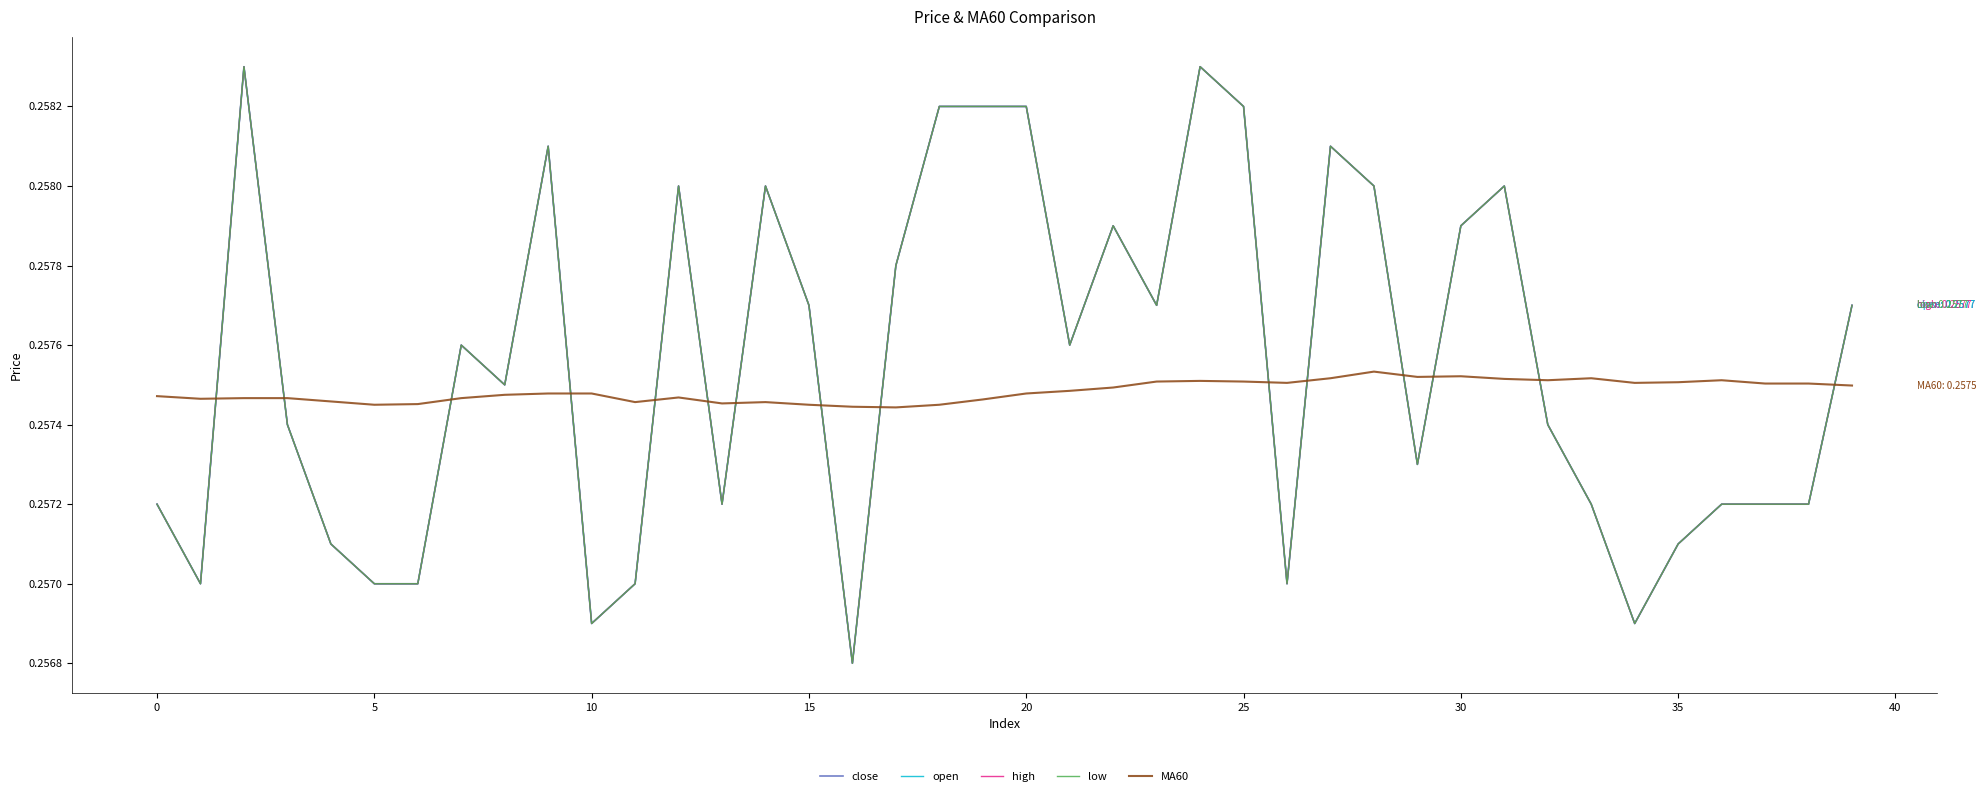

Which series has the largest range (max minus min)?

close